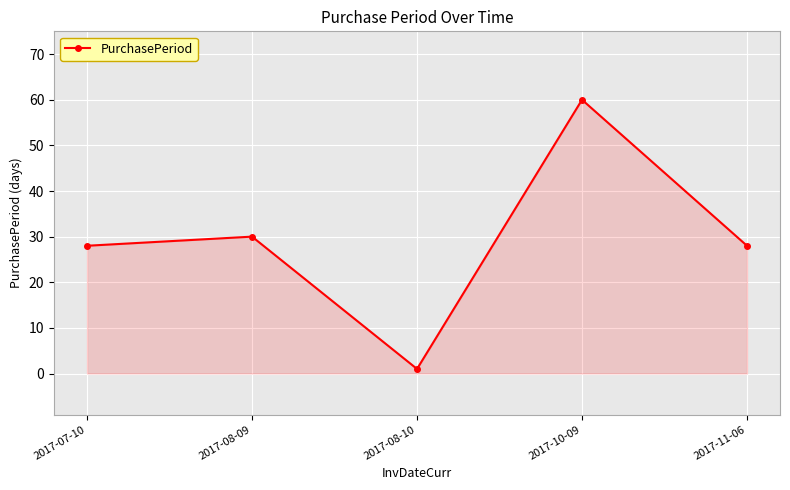

What is the value of the 5th point from the left?

28